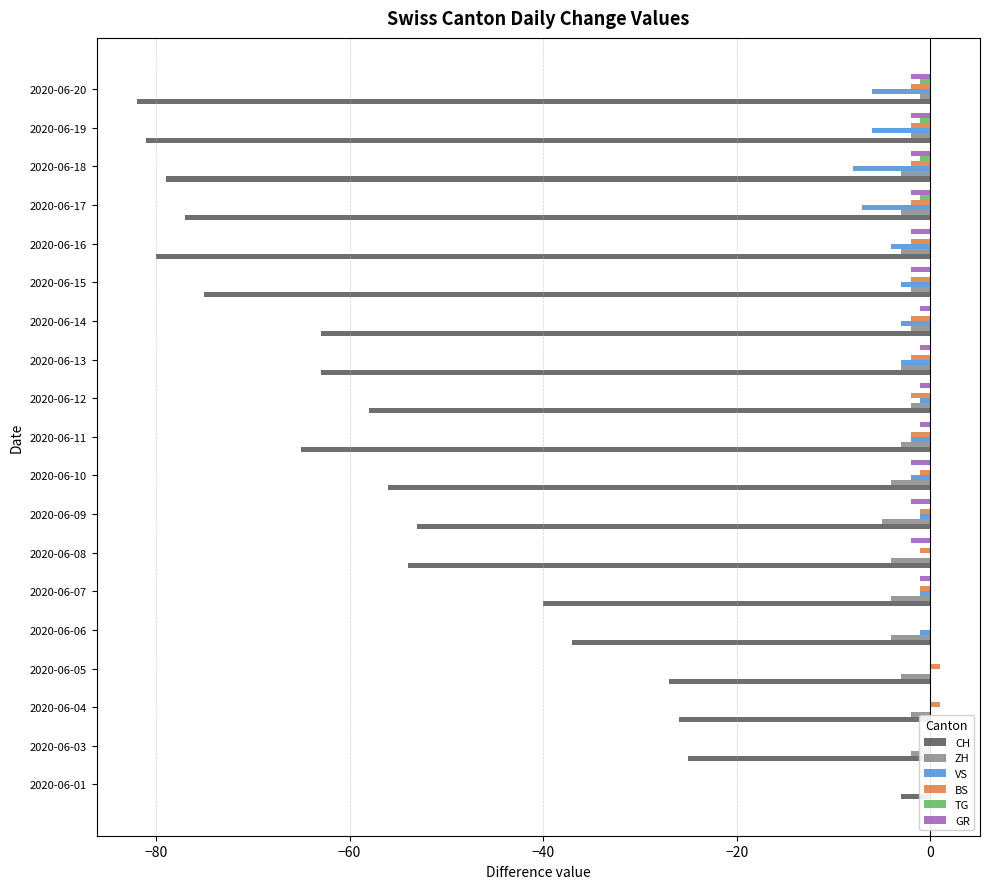

Reading left to right, transcribe all the data shown in this chart.

CH: -3	-25	-26	-27	-37	-40	-54	-53	-56	-65	-58	-63	-63	-75	-80	-77	-79	-81	-82
ZH: 0	-2	-2	-3	-4	-4	-4	-5	-4	-3	-2	-3	-2	-2	-3	-3	-3	-2	-1
VS: 0	-1	0	0	-1	-1	0	-1	-2	-2	-1	-3	-3	-3	-4	-7	-8	-6	-6
BS: 0	0	1	1	0	-1	-1	-1	-1	-2	-2	-2	-2	-2	-2	-2	-2	-2	-2
TG: 0	0	0	0	0	0	0	0	0	0	0	0	0	0	0	-1	-1	-1	-1
GR: 0	0	0	0	0	-1	-2	-2	-2	-1	-1	-1	-1	-2	-2	-2	-2	-2	-2